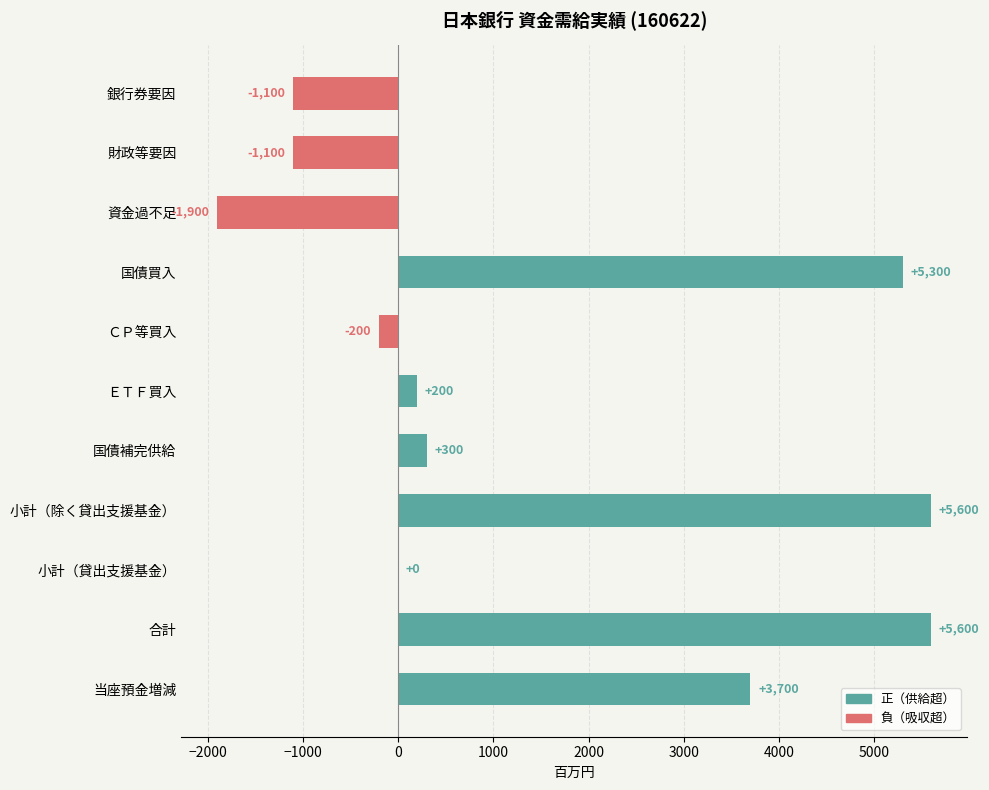

What is the sum of all values?

16400